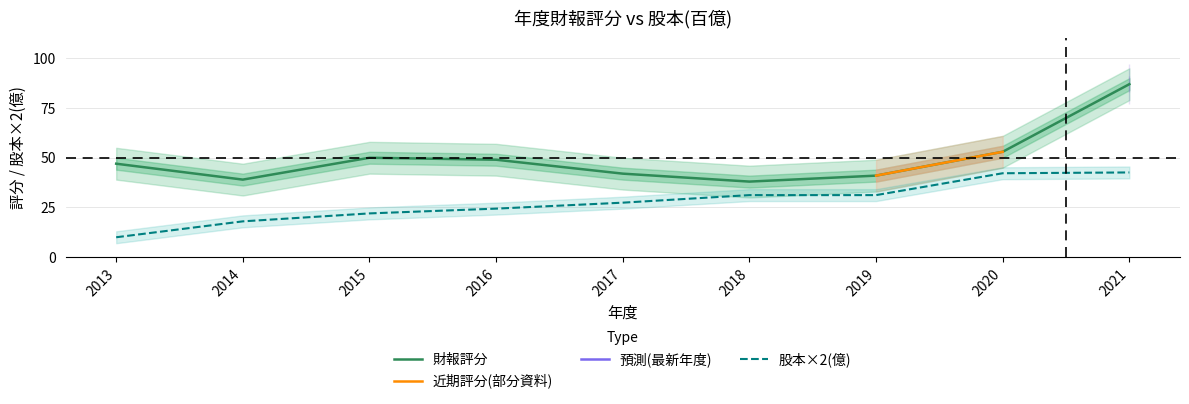

What is the sum of the 股本(億) values at 2014 and 2021?

60.6